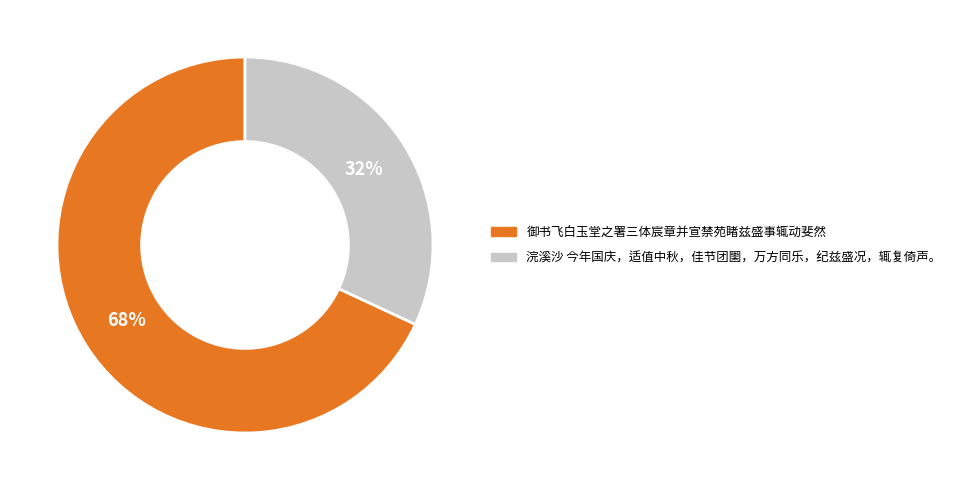

To the nearest percent, what is the combined percentage of 浣溪沙 今年国庆，适值中秋，佳节团圞，万方同乐，纪兹盛况，辄复倚声。 and 御书飞白玉堂之署三体宸章并宣禁苑睹兹盛事辄动斐然?

100%